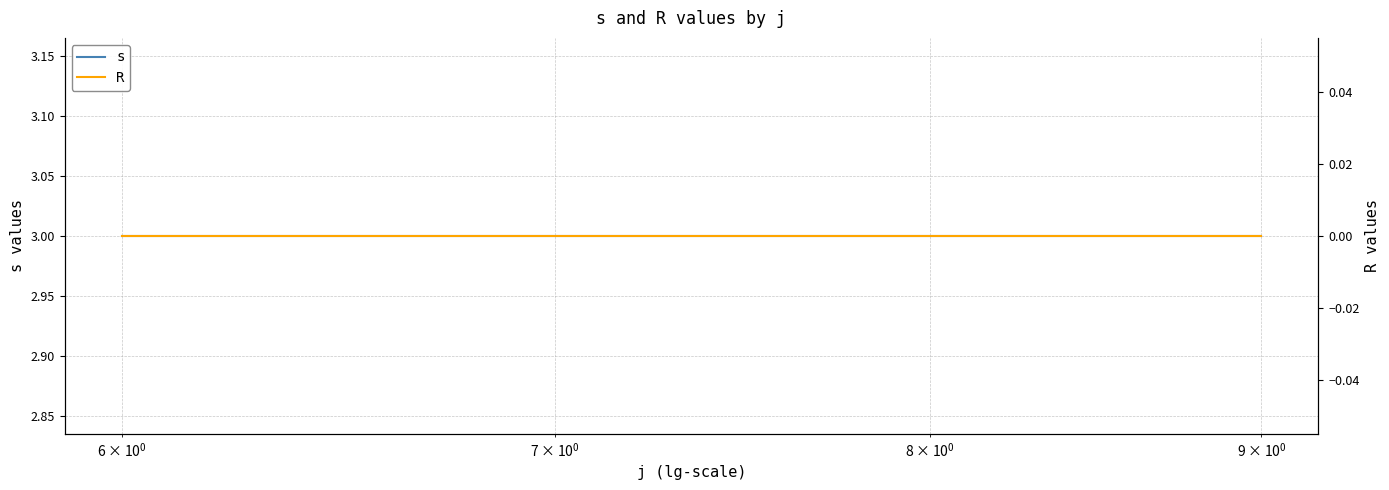

True or false: s has more than 2 points higher than both neighbors.

False